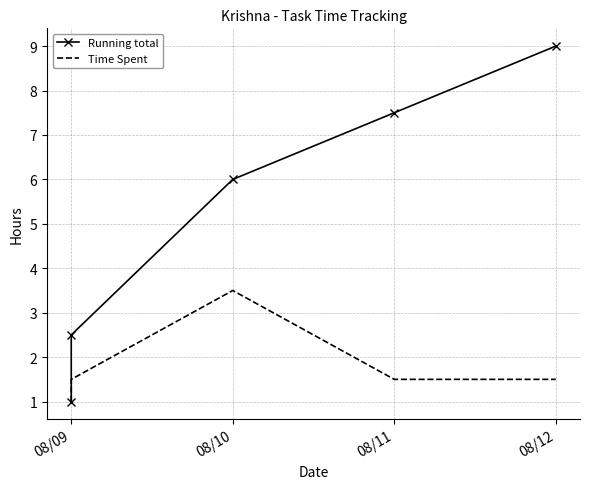

At which label does Time Spent reach its minimum?

08/09